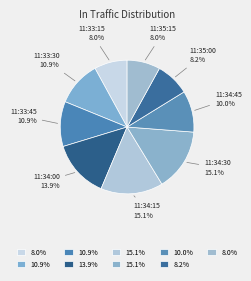

Which has a higher value, 11:34:00 or 11:34:15?

11:34:15